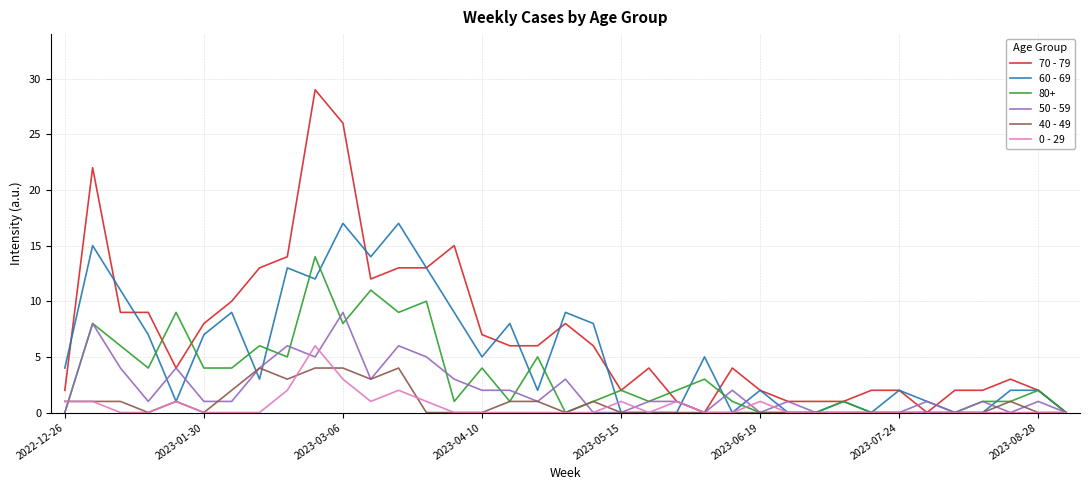

Rank the series by their maximum value, from lowest to highest.

40 - 49, 0 - 29, 50 - 59, 80+, 60 - 69, 70 - 79